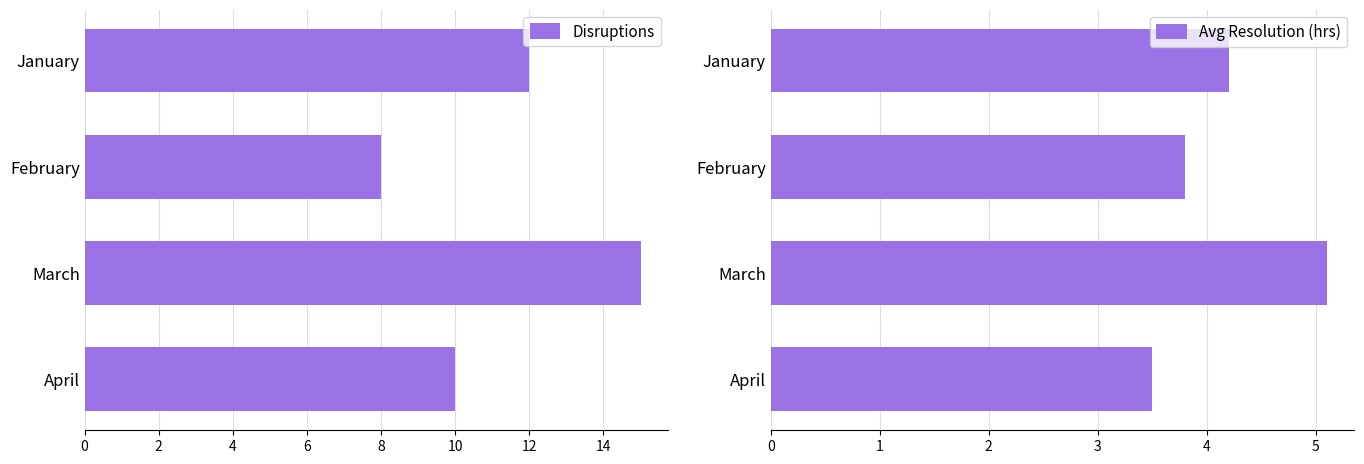

List the series in order of their overall mean, highest first.

Disruptions, Avg Resolution (hrs)